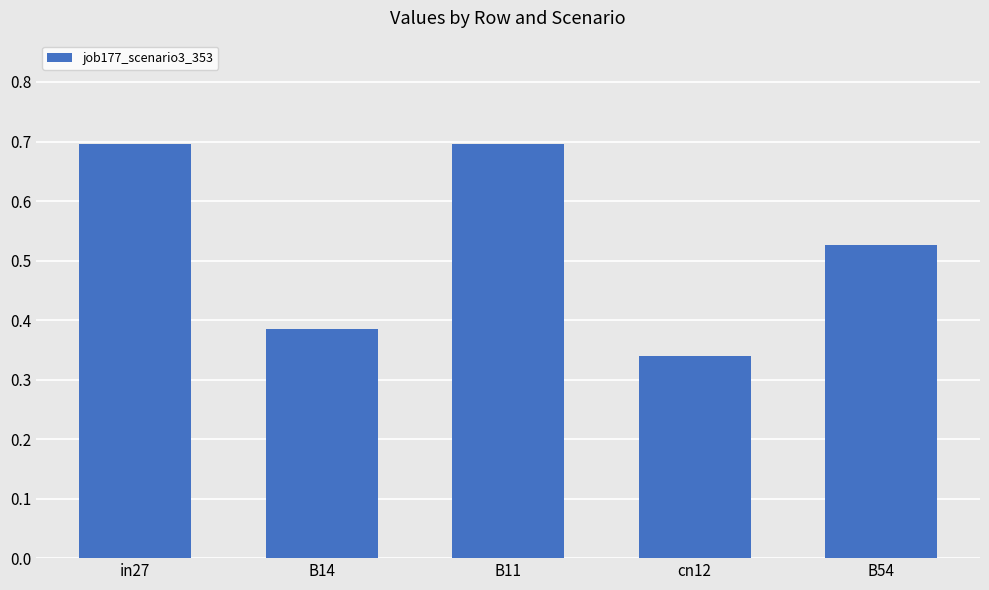

How many values are between 0 and 1?

5